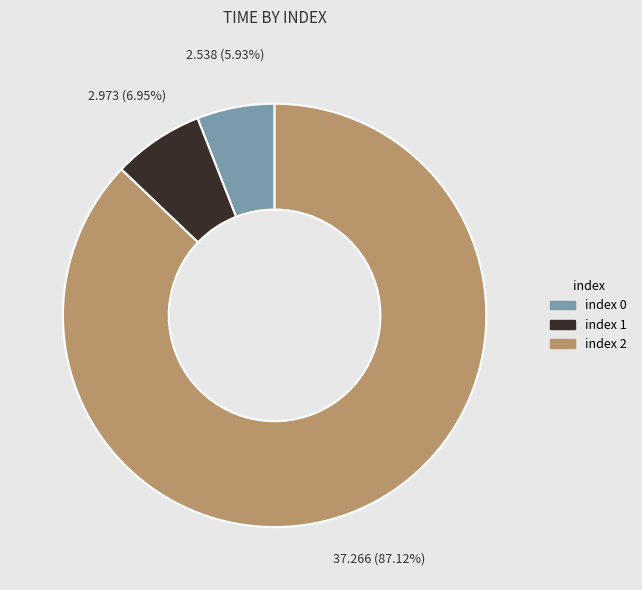

Is there any slice that represents more than half of the pie?

Yes